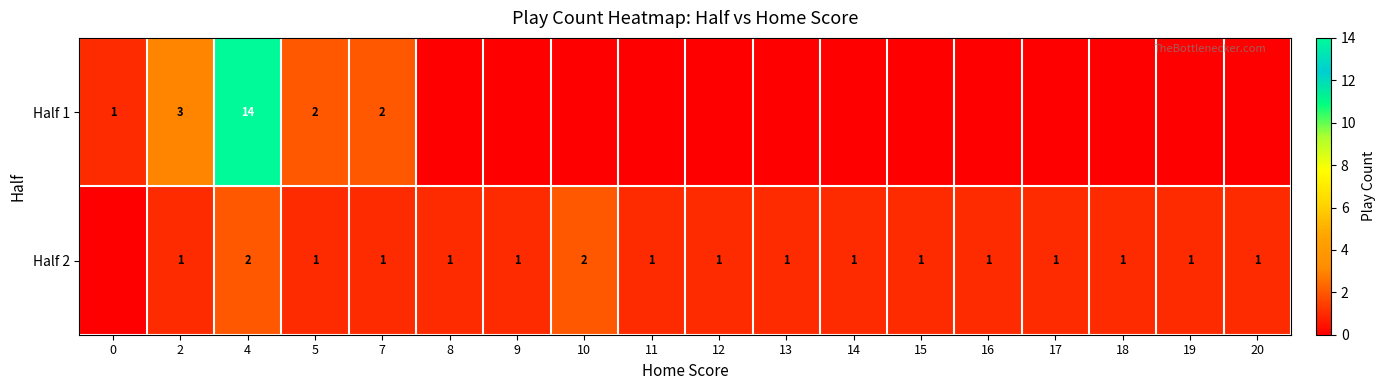

The Half 2 series shows 2 at 8. True or false?

False